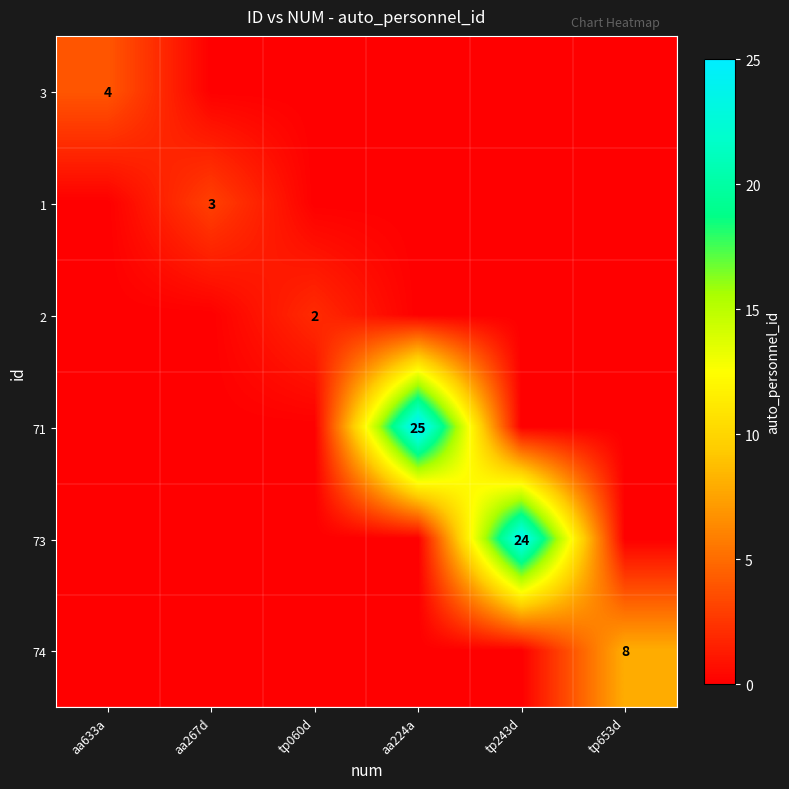

Which label corresponds to the smallest value in the chart?

aa267d